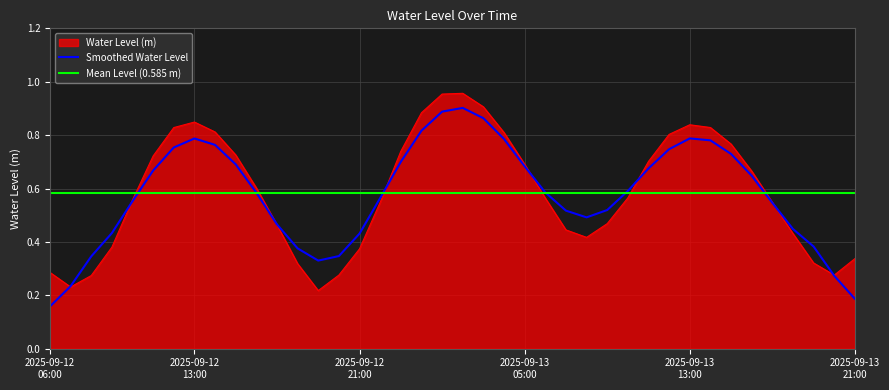

Reading left to right, list all the values displayed in this chart.

0.3	0.2	0.3	0.4	0.6	0.7	0.8	0.8	0.8	0.7	0.6	0.5	0.3	0.2	0.3	0.4	0.5	0.7	0.9	1.0	1.0	0.9	0.8	0.7	0.6	0.4	0.4	0.5	0.6	0.7	0.8	0.8	0.8	0.8	0.7	0.5	0.4	0.3	0.3	0.3